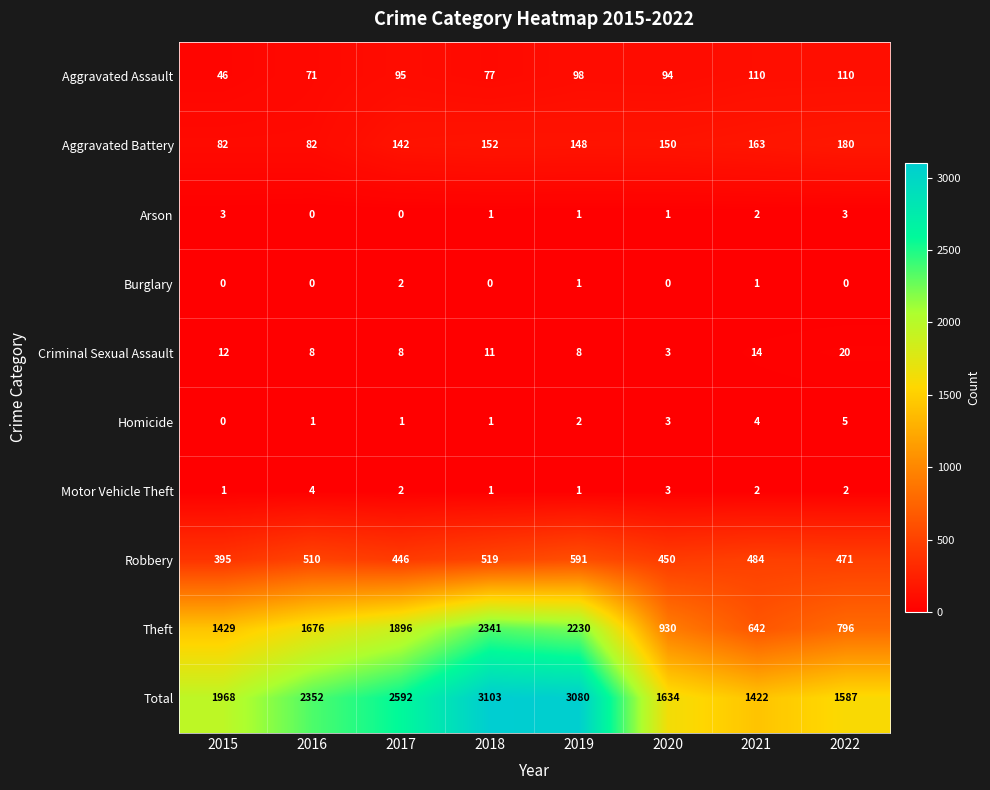

What is the difference between the maximum and minimum values in the Arson series?

3